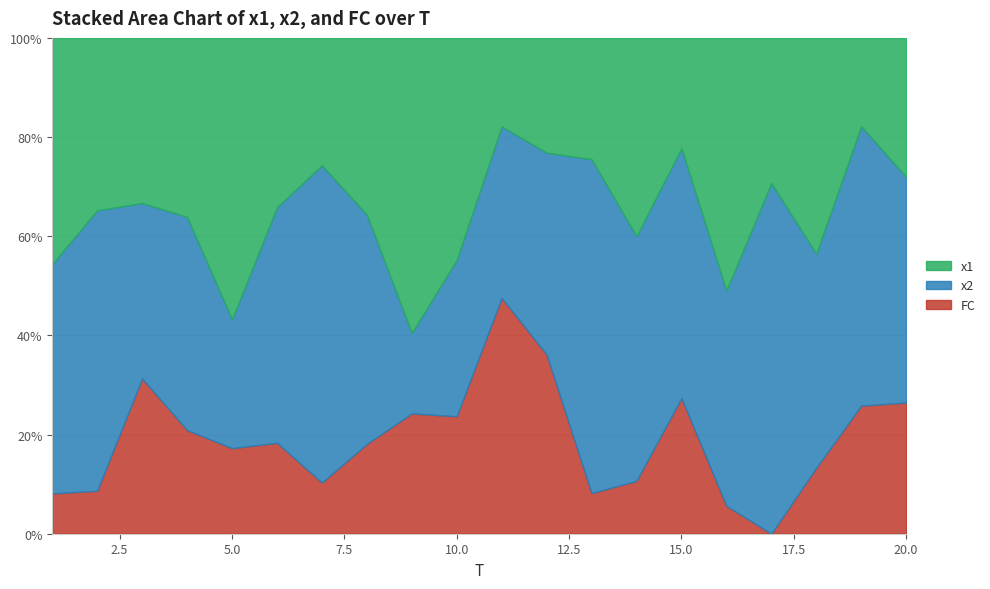

Is it true that x1 equals 9.3 at 5?

False